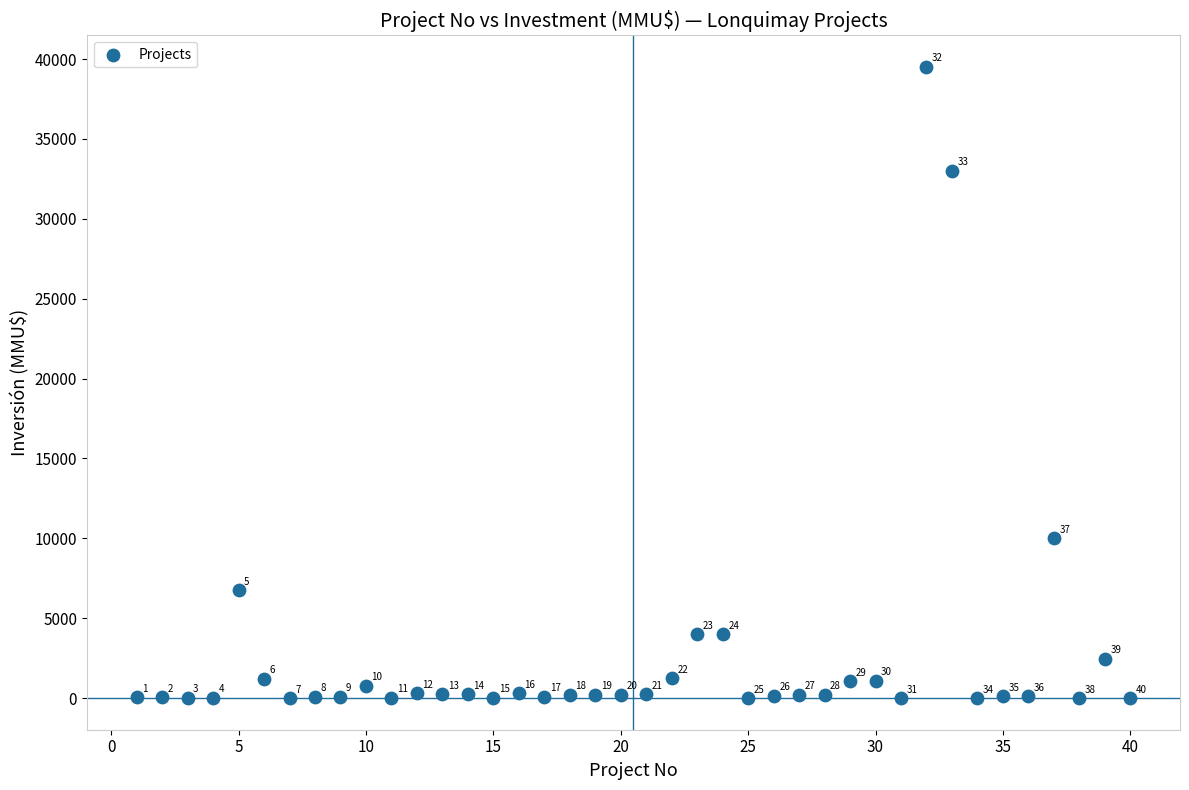

What Y value in the scatter plot is closest to 19755?

10000